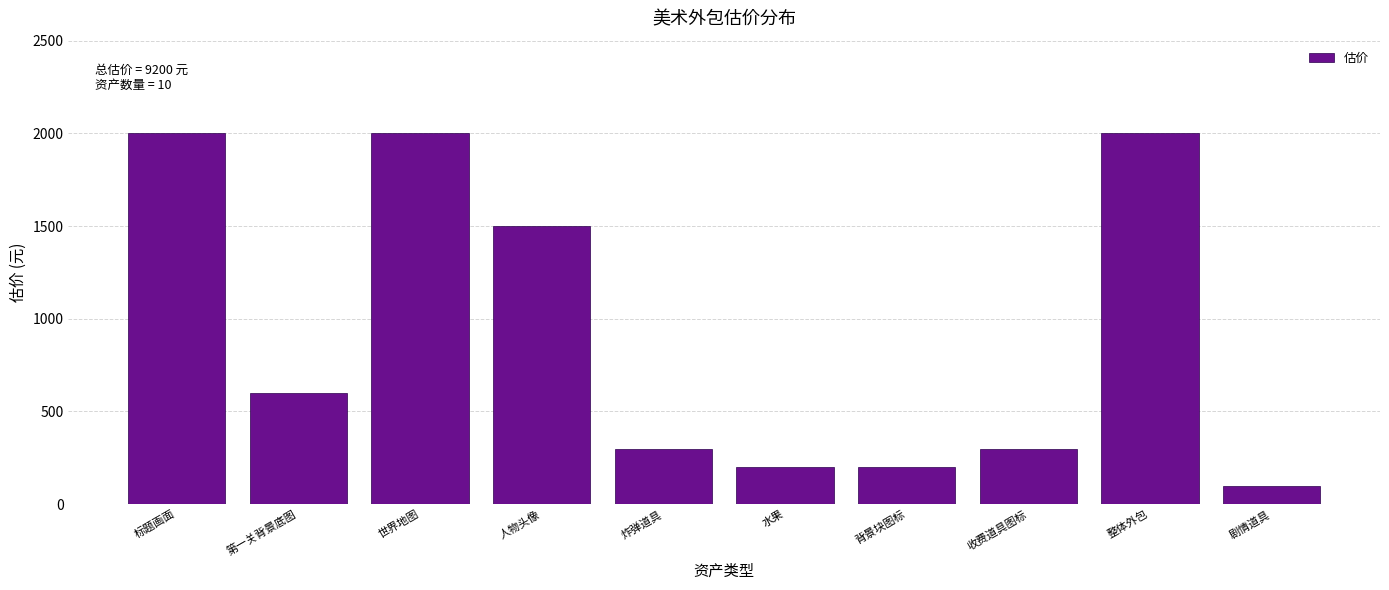

Reading right to left, what are all the values shown in this chart?

剧情道具=100	整体外包=2000	收费道具图标=300	背景块图标=200	水果=200	炸弹道具=300	人物头像=1500	世界地图=2000	第一关背景底图=600	标题画面=2000